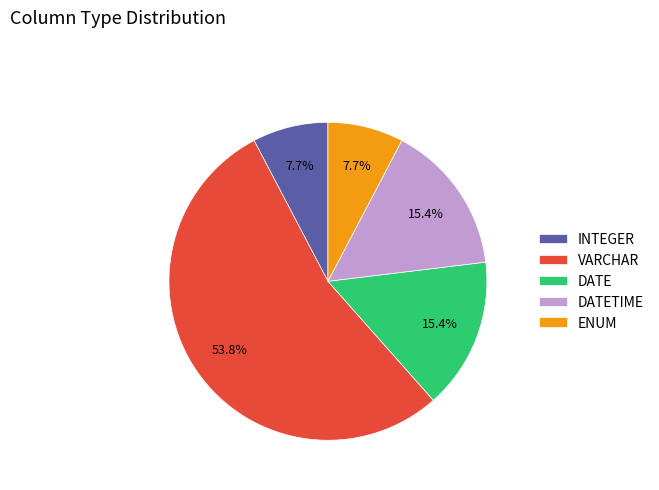

Between INTEGER and DATE, which is larger?

DATE